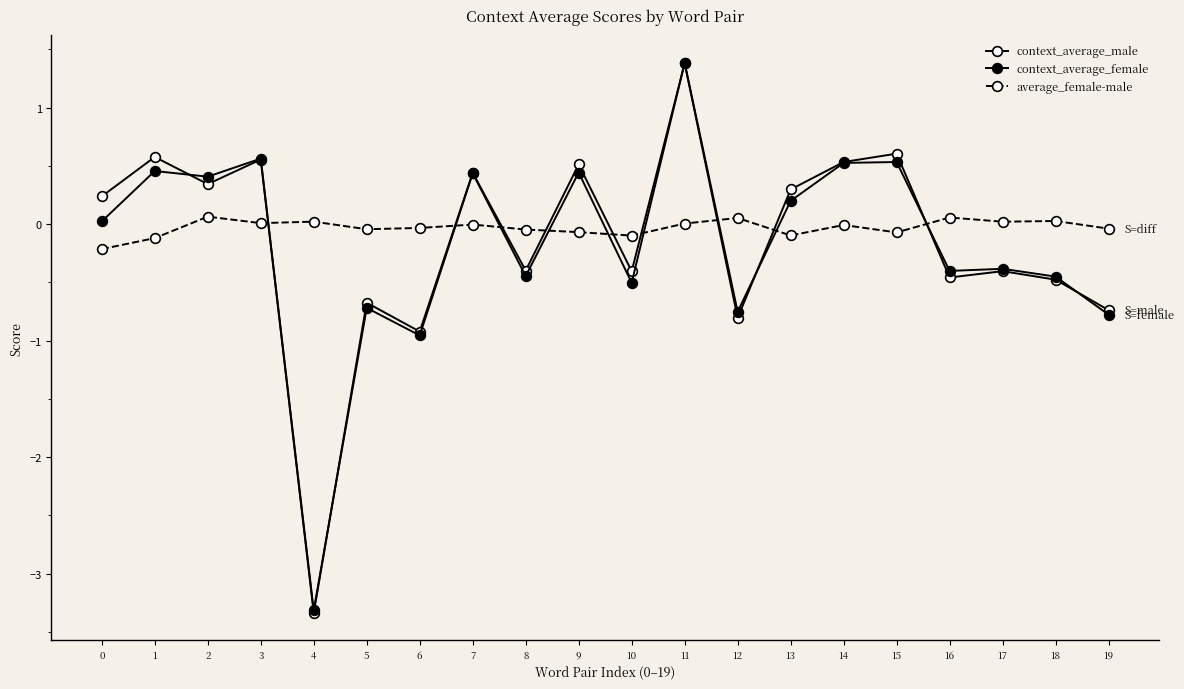

The average_female-male series shows -0.0 at 6. True or false?

True